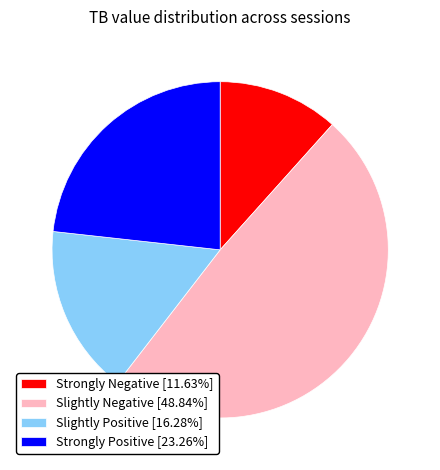

Is the sum of Slightly Negative [48.84%] and Strongly Positive [23.26%] greater than half?

Yes